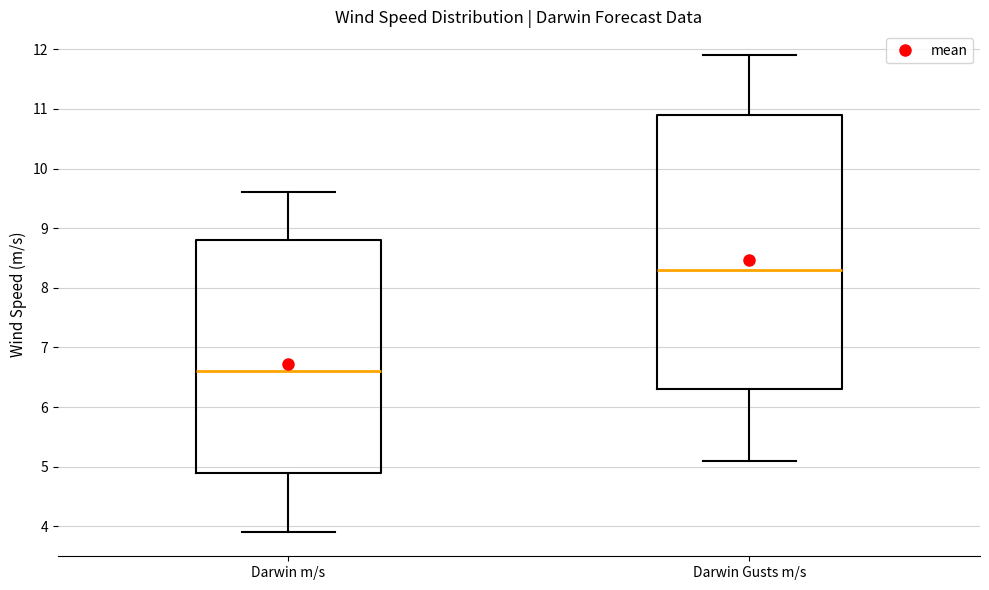

Which box has the highest median line?

Darwin Gusts m/s